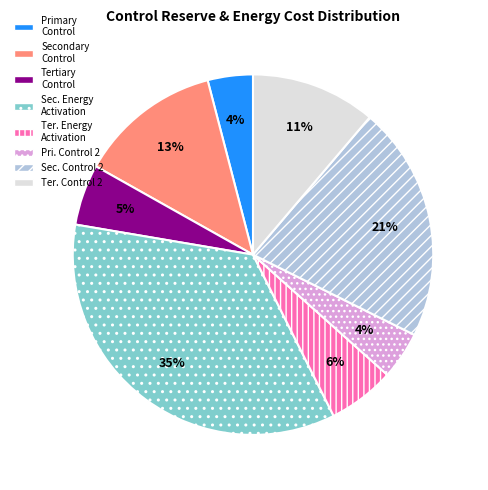

True or false: Ter. Energy Activation accounts for 6% of the total.

True